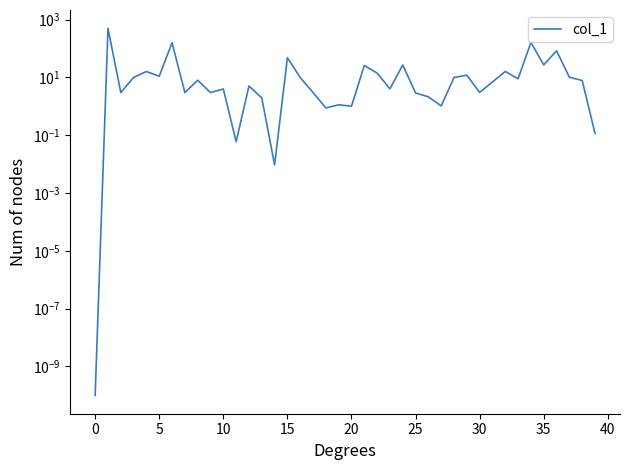

How many values are below 7?

20